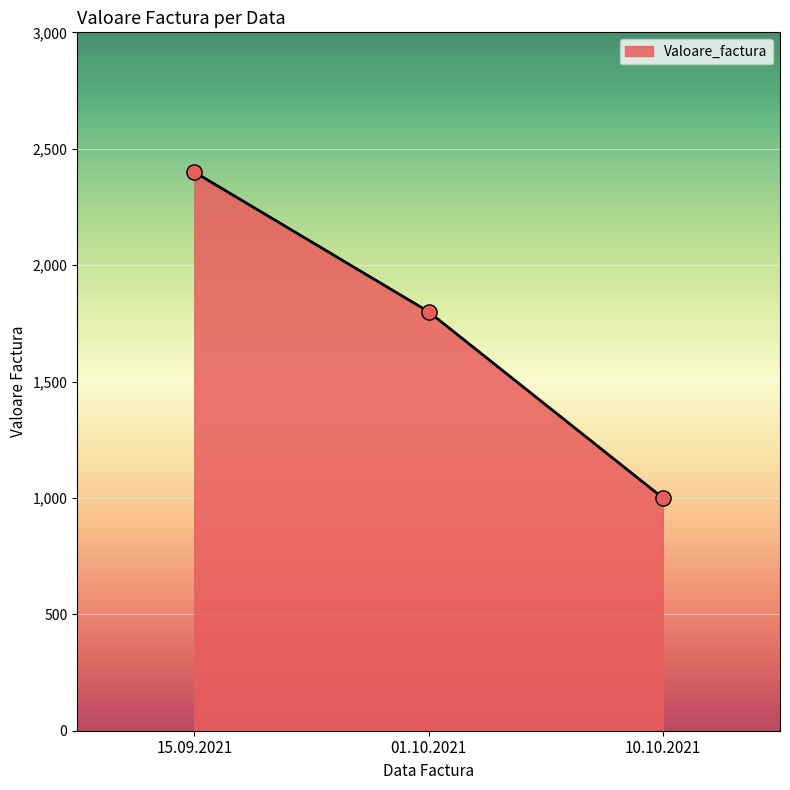

What is the change in value from 01.10.2021 to 10.10.2021?

-800